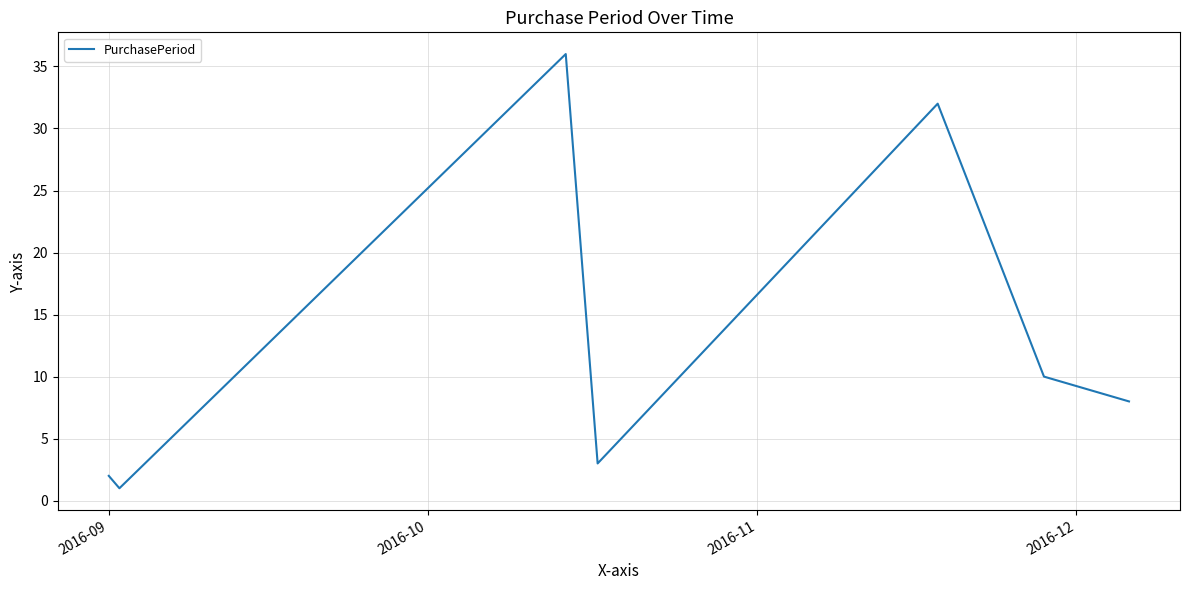

Reading right to left, list all the values displayed in this chart.

8	10	32	3	36	6	1	2